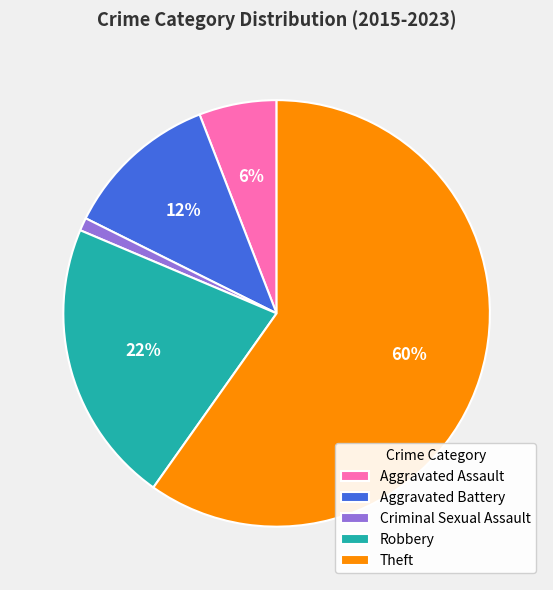

Combined, do Aggravated Battery and Theft account for over 50%?

Yes